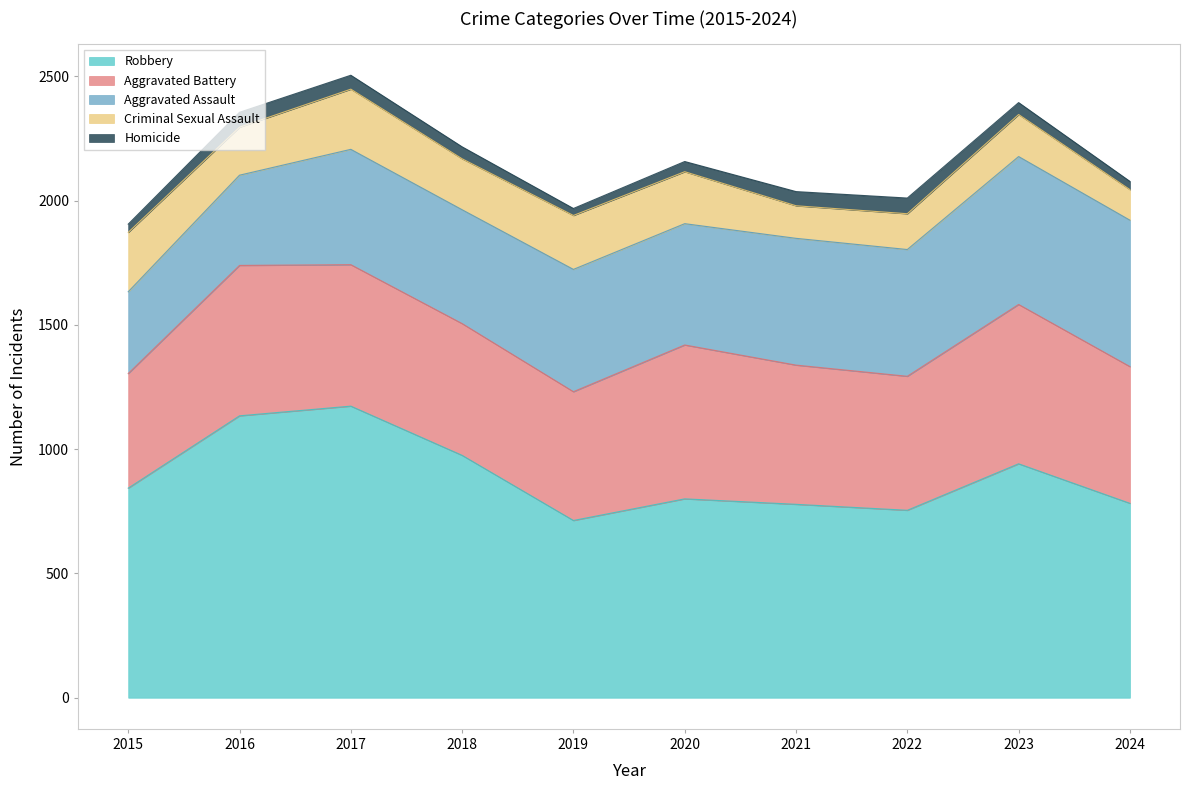

At which label does Aggravated Battery reach its minimum?

2015